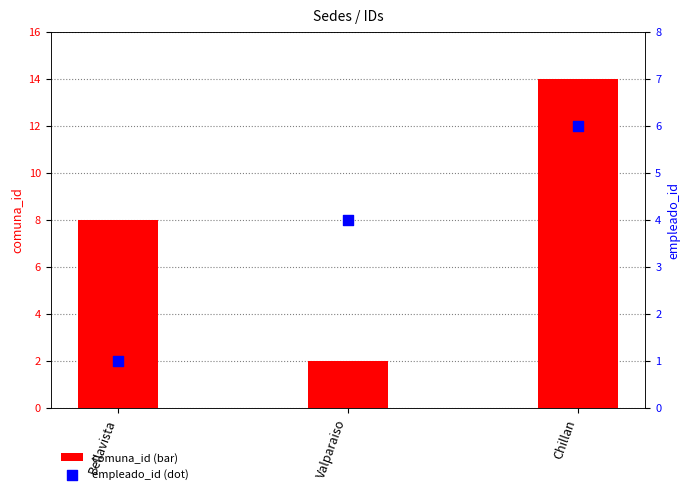

Which series has the largest Y range (max minus min)?

comuna_id